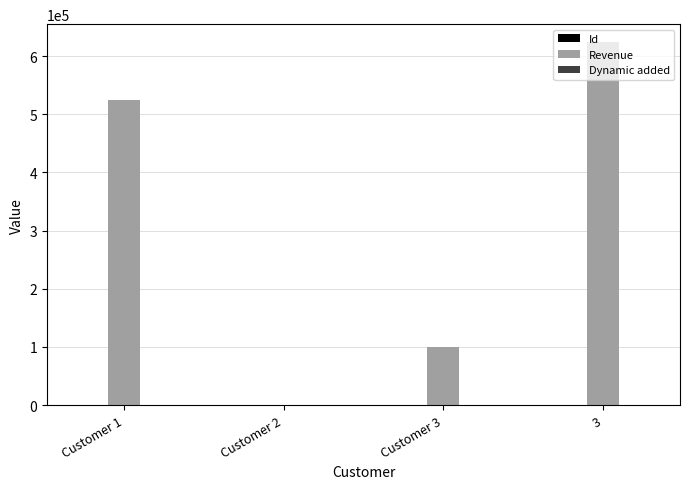

Which series has the widest spread of values?

Revenue